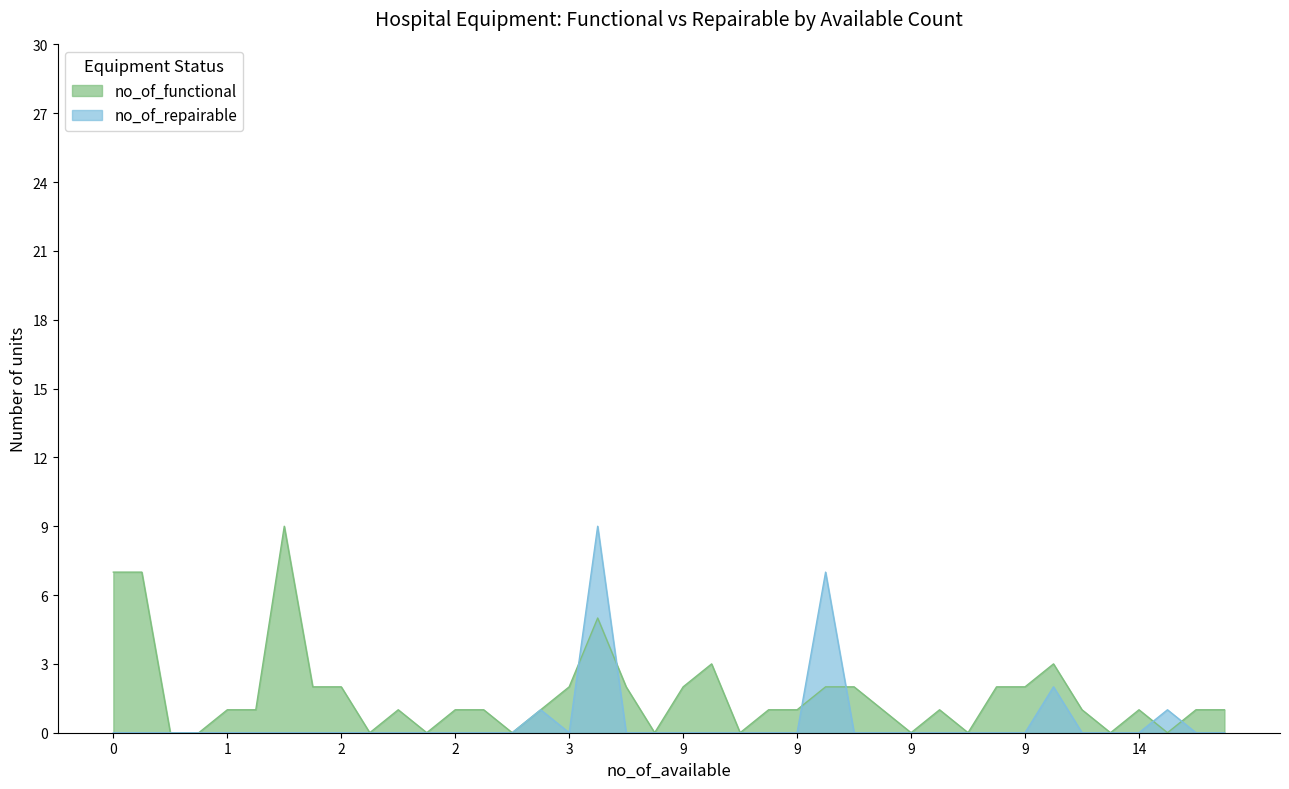

True or false: no_of_functional has more than 0 points higher than both neighbors.

True